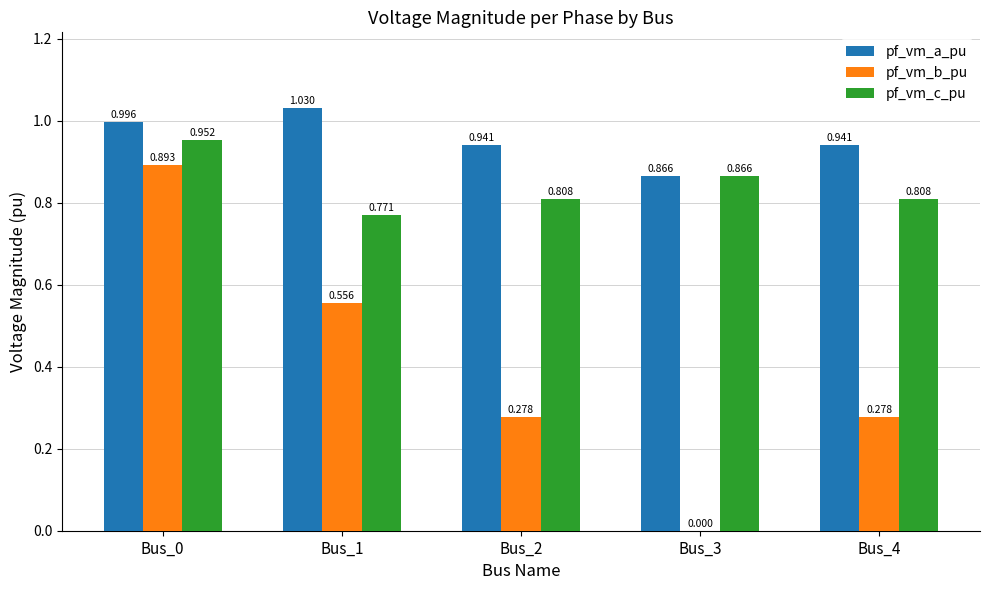

Are the bars grouped side by side (vs. stacked)?

Yes